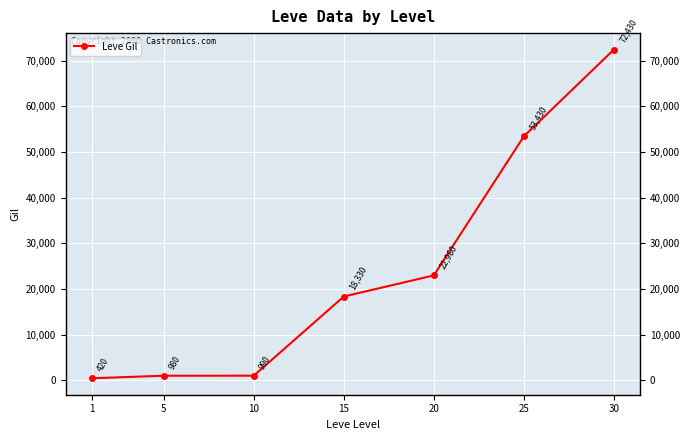

Is it true that the value at 5 is 980?

True